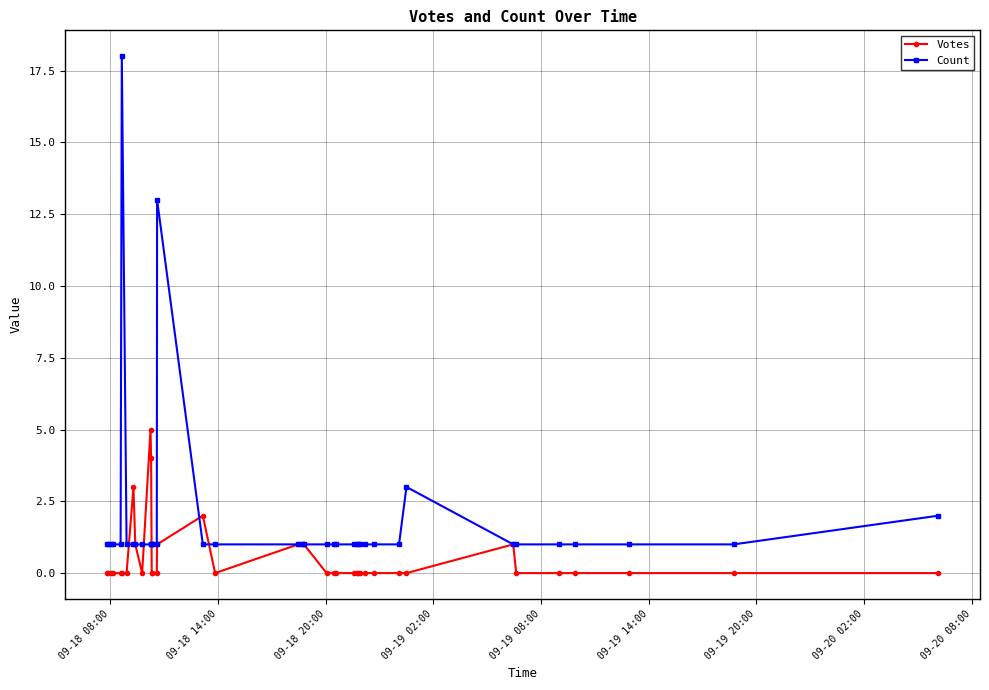

Reading right to left, transcribe all the data shown in this chart.

Votes: 0	0	0	0	0	0	1	0	0	0	0	0	0	0	0	0	0	0	1	1	1	0	2	1	0	0	0	4	5	0	1	3	0	0	0	0	0	0	0
Count: 2	1	1	1	1	1	1	3	1	1	1	1	1	1	1	1	1	1	1	1	1	1	1	13	1	1	1	1	1	1	1	1	1	18	1	1	1	1	1